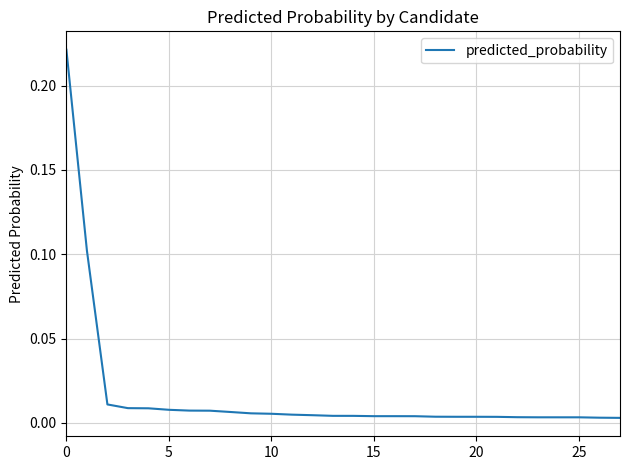

How many lines are shown in the chart?

1